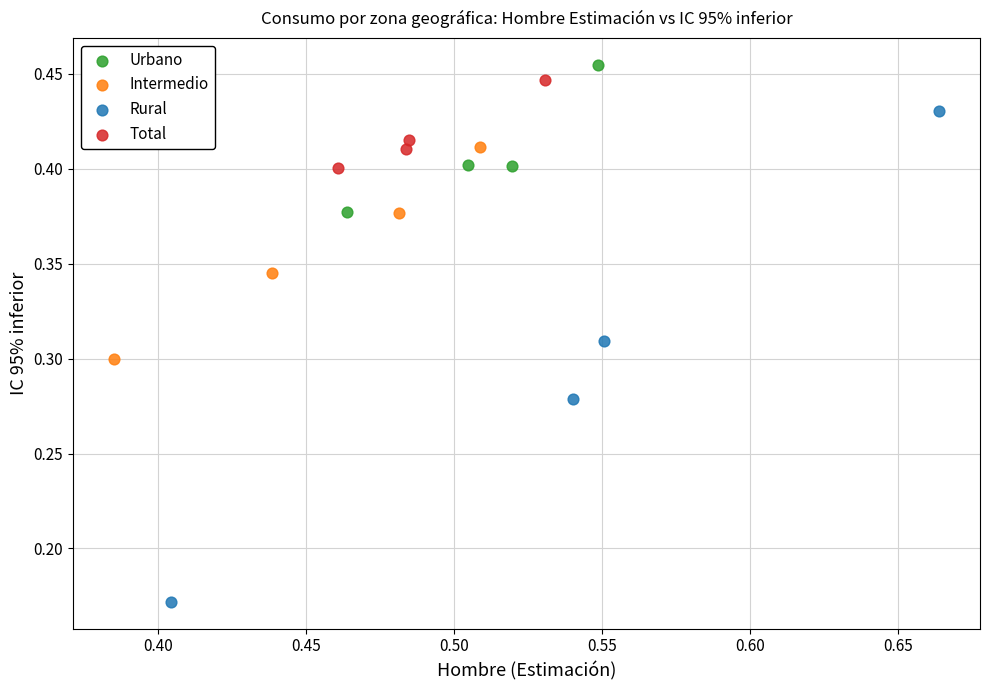

Which series contains the lowest Y value?

Rural